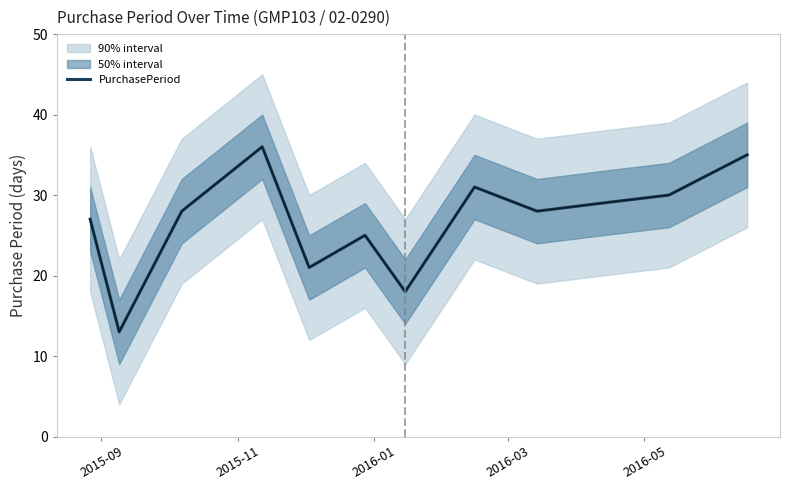

What is the minimum value for PurchasePeriod?

13